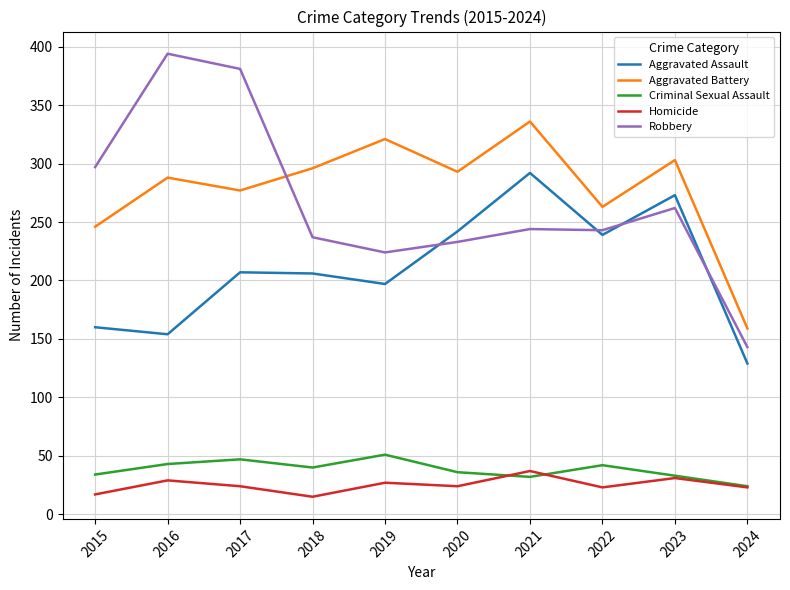

What is the difference between the highest and lowest values at 2019?

294